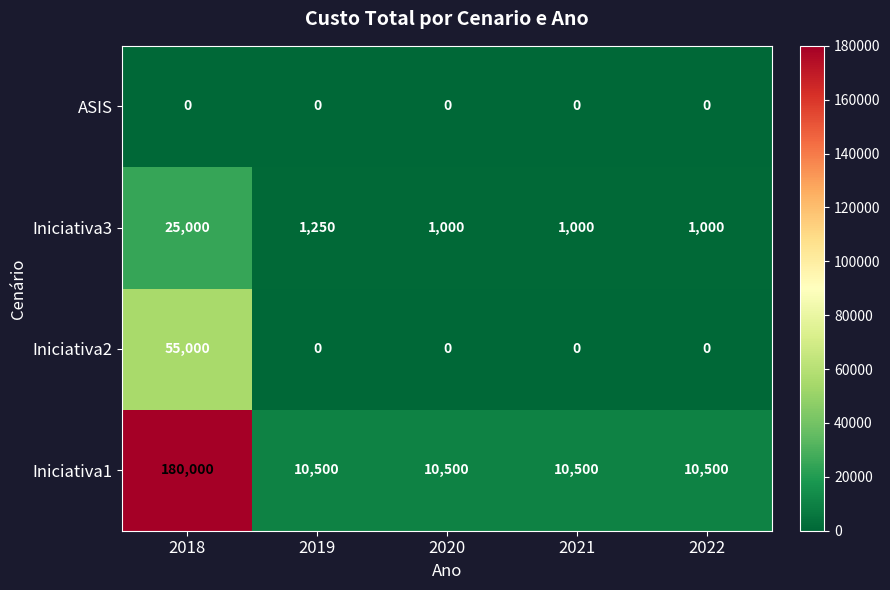

What is the spread (max minus min) of values at 2020?

10500